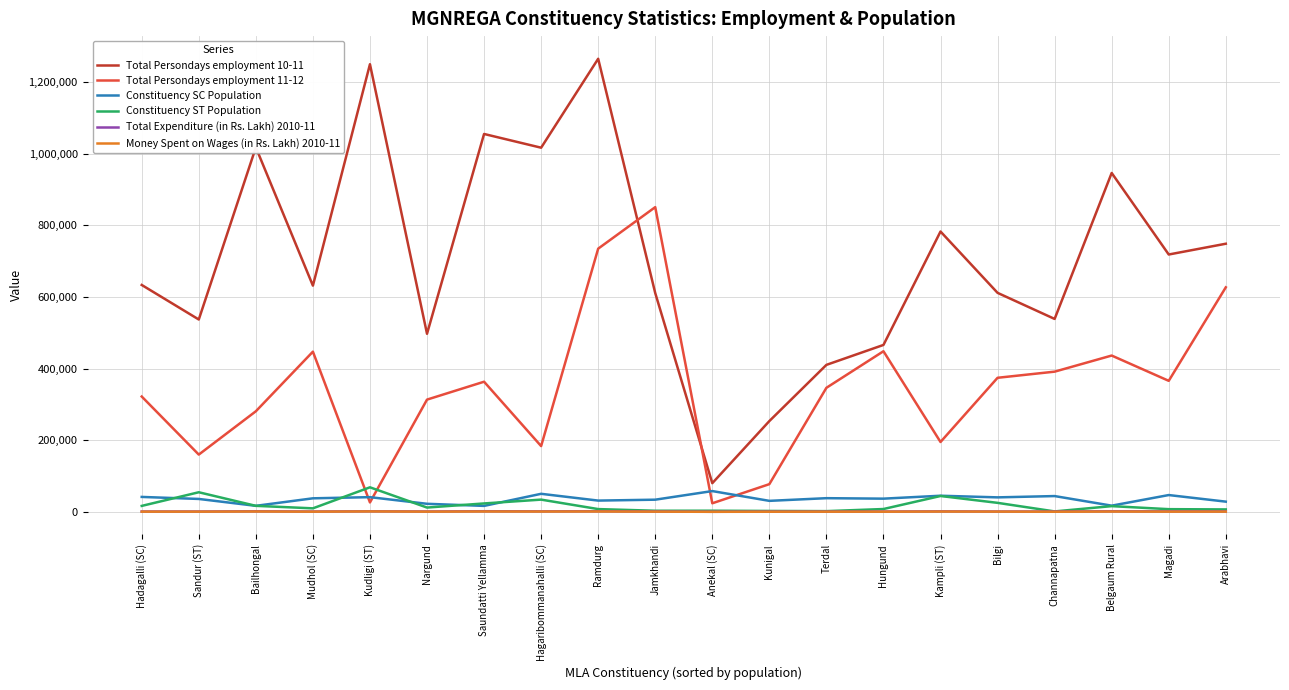

How many interior local peaks does the Total Persondays employment 11-12 series have?

5